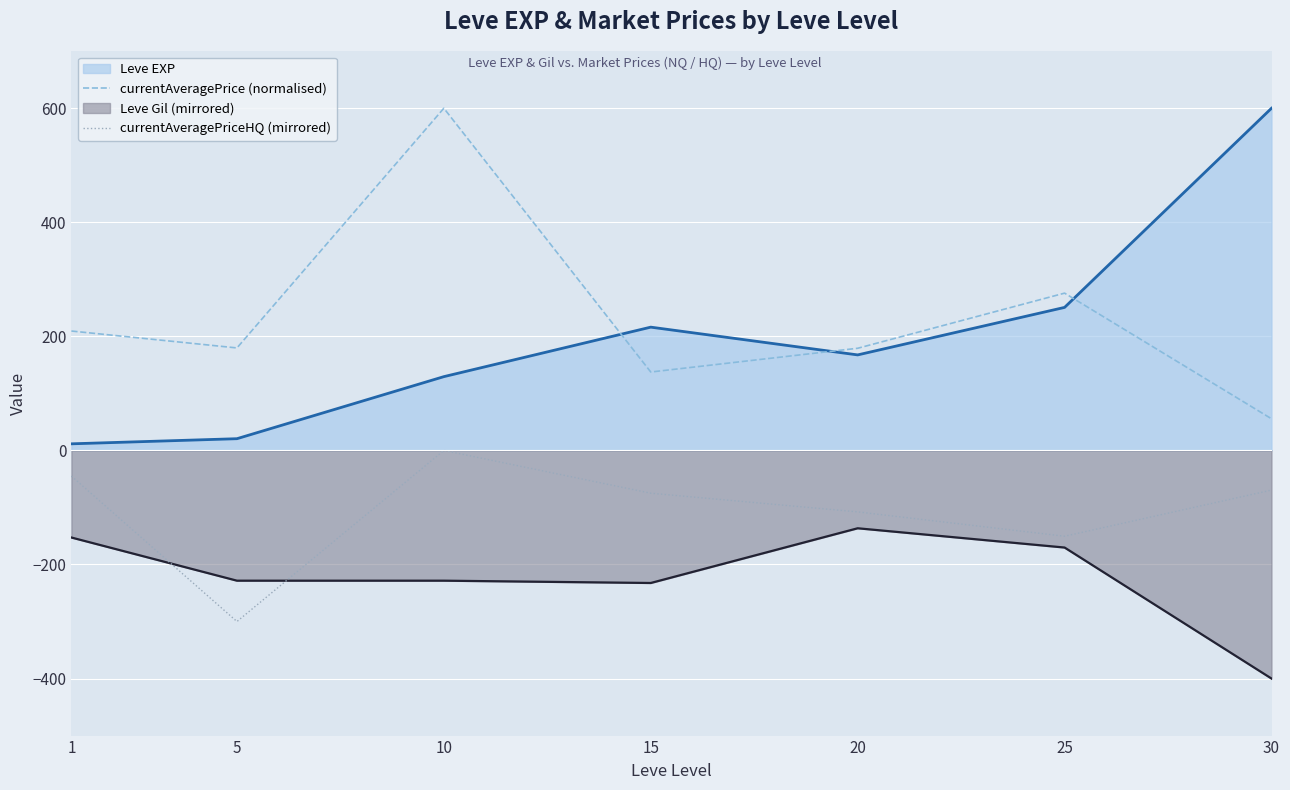

Where is currentAveragePriceHQ (mirrored) nearest to the value -150?

25